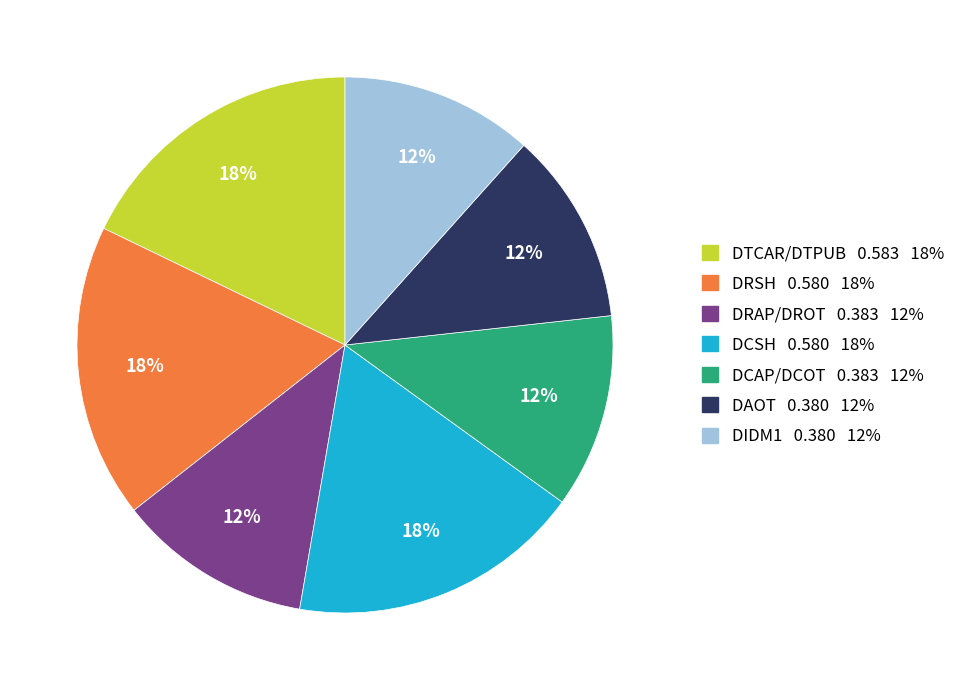

To the nearest percent, what is the difference between the largest and smallest slice percentages?

6%